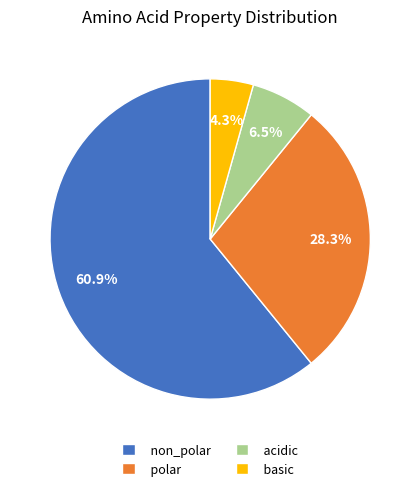

Which category has the biggest portion of the pie?

non_polar